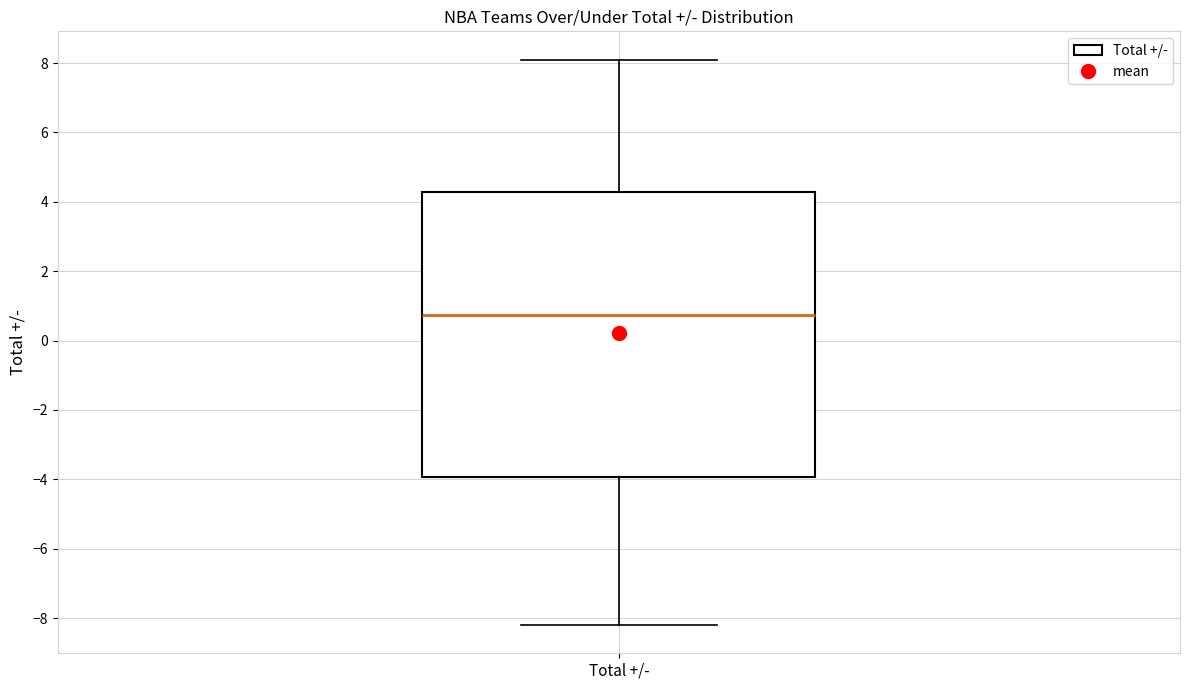

Where is the lower edge of the box for Total +/- on the y-axis? The values are not printed on the chart, so give them approximately, as read against the axis.

-4.0